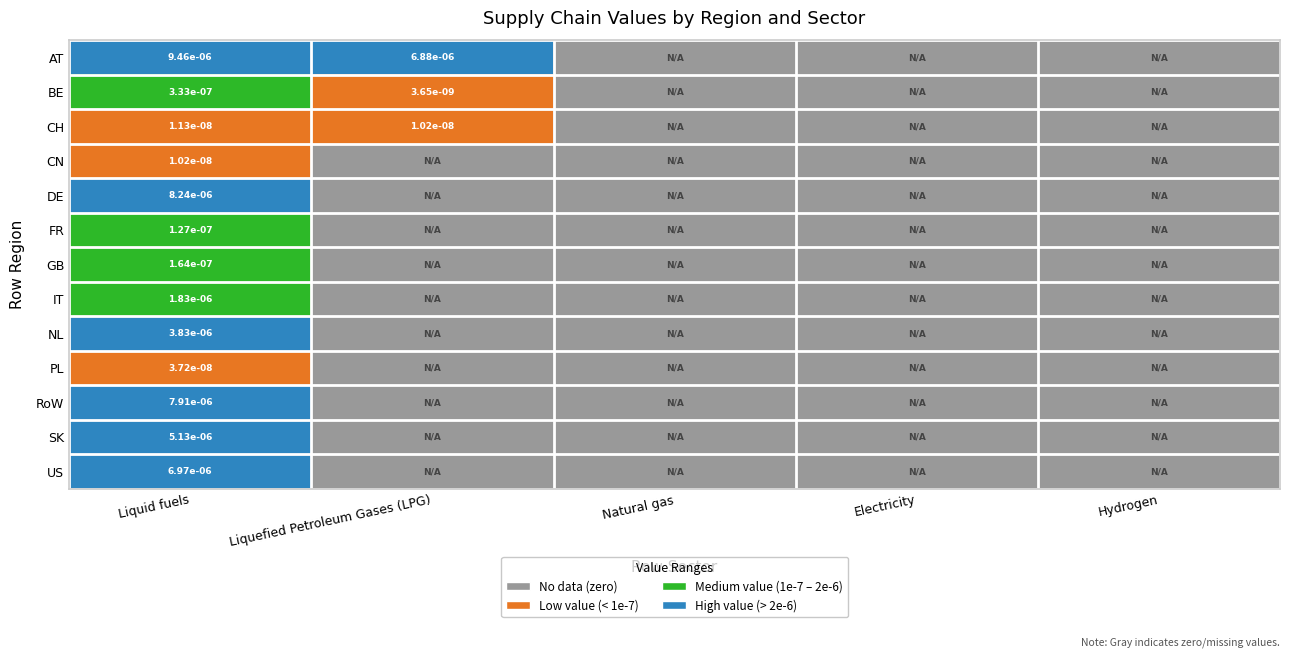

True or false: CH has a value of 0.0 at Liquefied Petroleum Gases (LPG).

True